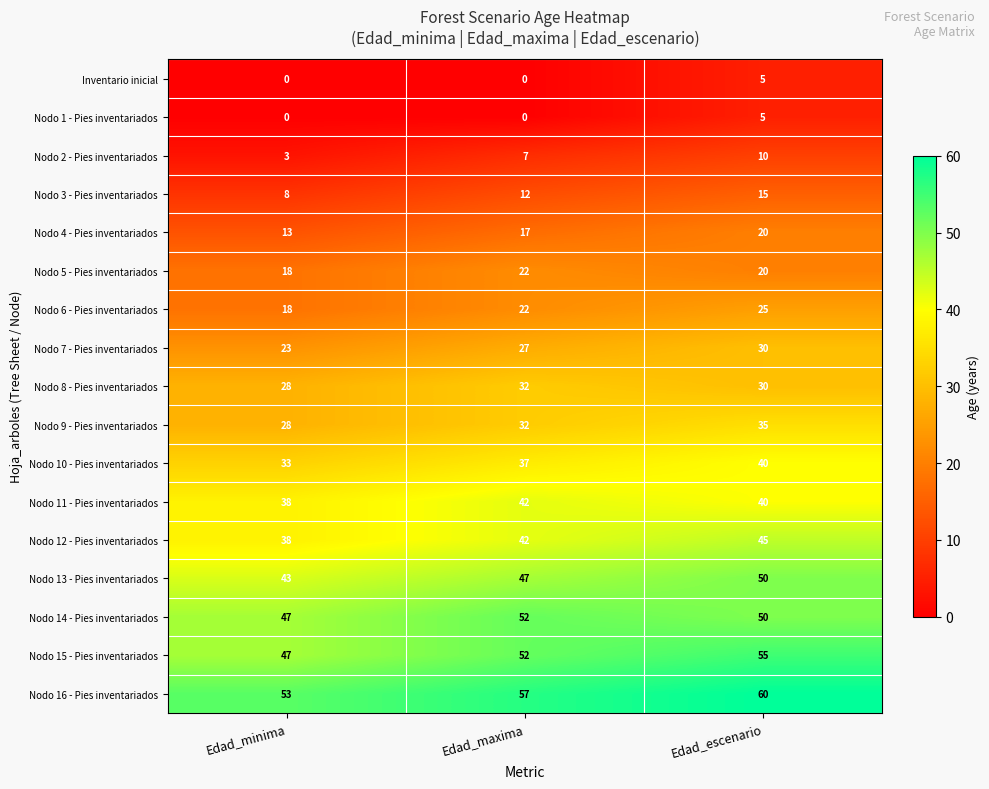

Which series has the largest total across all categories?

Nodo 16 - Pies inventariados